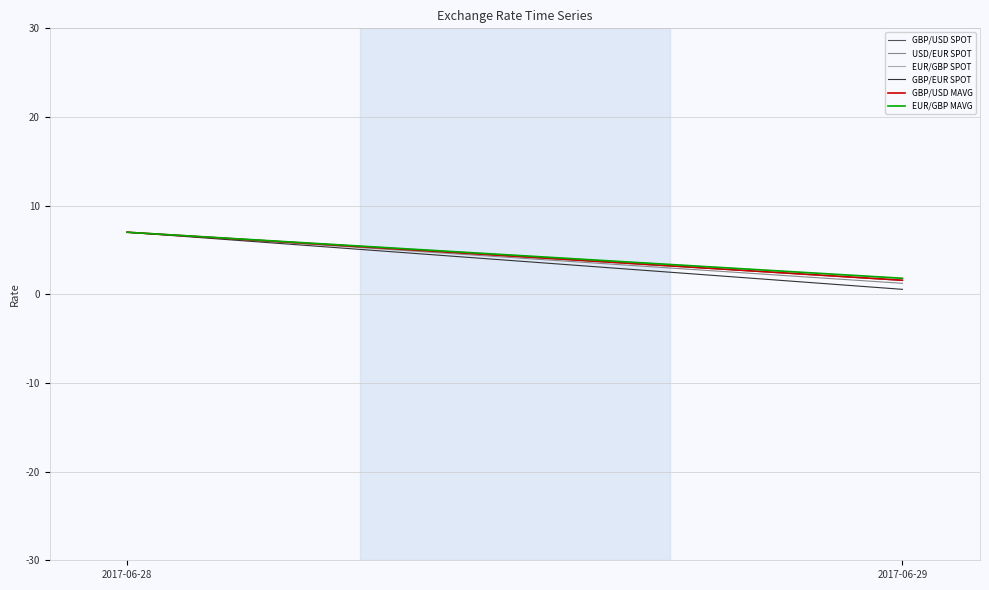

Which category has the lowest value in the EUR/GBP SPOT series?

2017-06-29